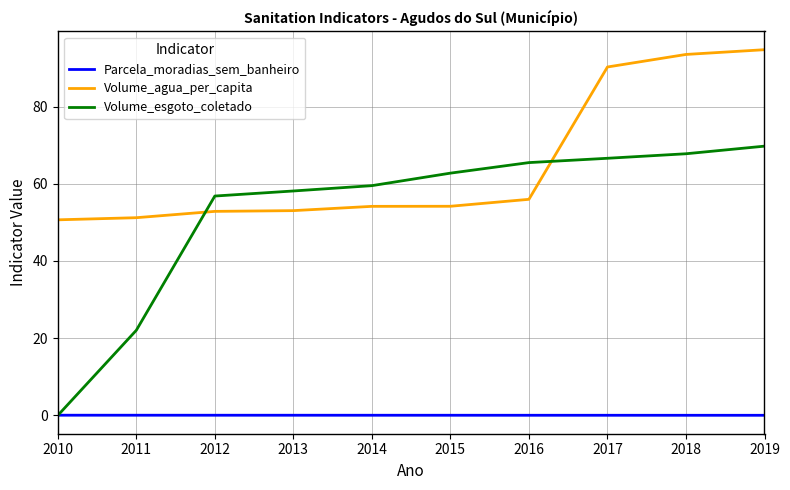

Does the chart display data point markers on the line(s)?

No